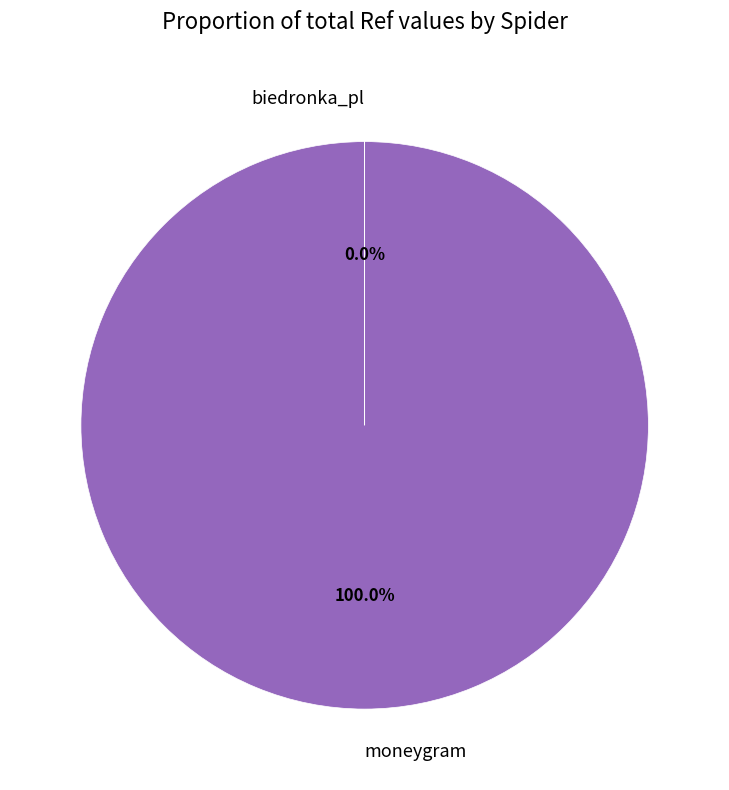

Which category accounts for the majority?

moneygram